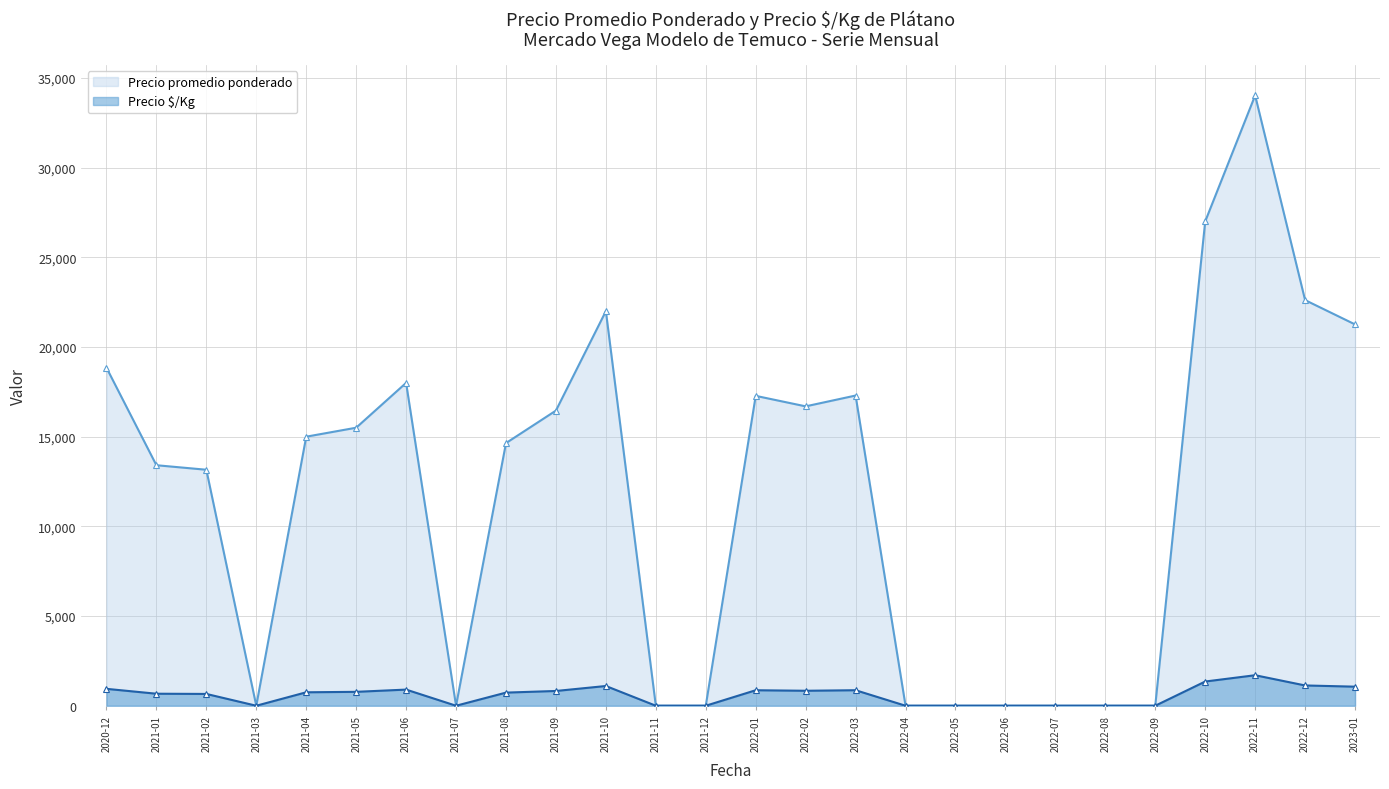

Where is Precio $/Kg nearest to the value 850?

2022-01